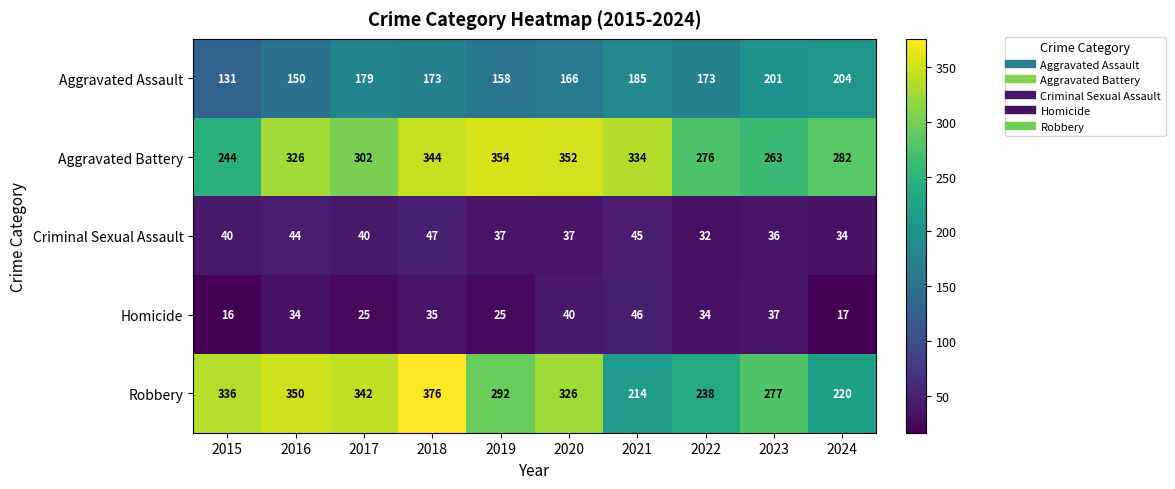

Rank the series by their maximum value, from highest to lowest.

Robbery, Aggravated Battery, Aggravated Assault, Criminal Sexual Assault, Homicide